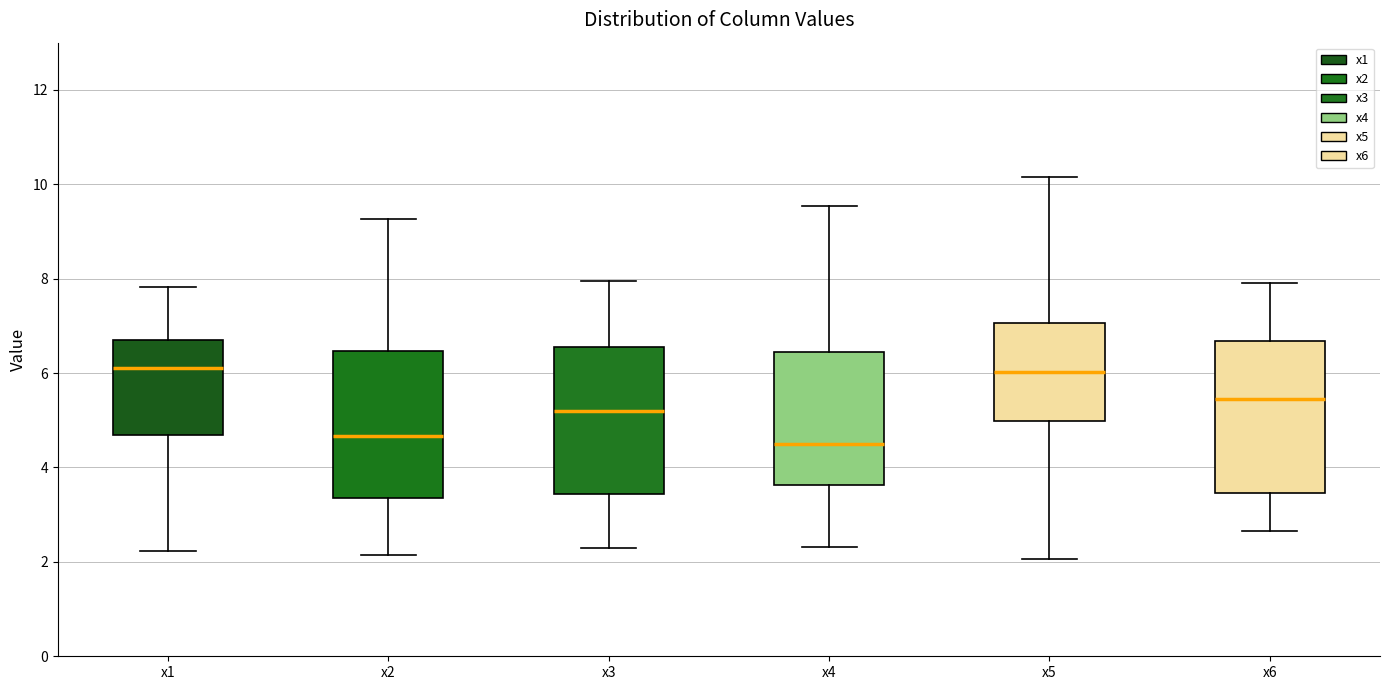

Reading left to right, transcribe this box plot: for each box, give where its median line is, the range the box spans, and where its two whiskers end, as read against the y-axis. The values are not printed on the chart, so give them approximately, as read against the axis.

x1: median 6.2, box 4.6 to 6.6, whiskers 2.2 to 7.8
x2: median 4.6, box 3.4 to 6.4, whiskers 2.2 to 9.2
x3: median 5.2, box 3.4 to 6.6, whiskers 2.4 to 8.0
x4: median 4.4, box 3.6 to 6.4, whiskers 2.4 to 9.6
x5: median 6.0, box 5.0 to 7.0, whiskers 2.0 to 10.2
x6: median 5.4, box 3.4 to 6.6, whiskers 2.6 to 8.0